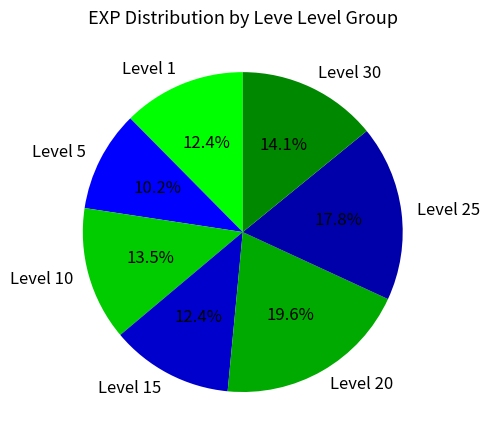

Is there a majority slice in this chart?

No